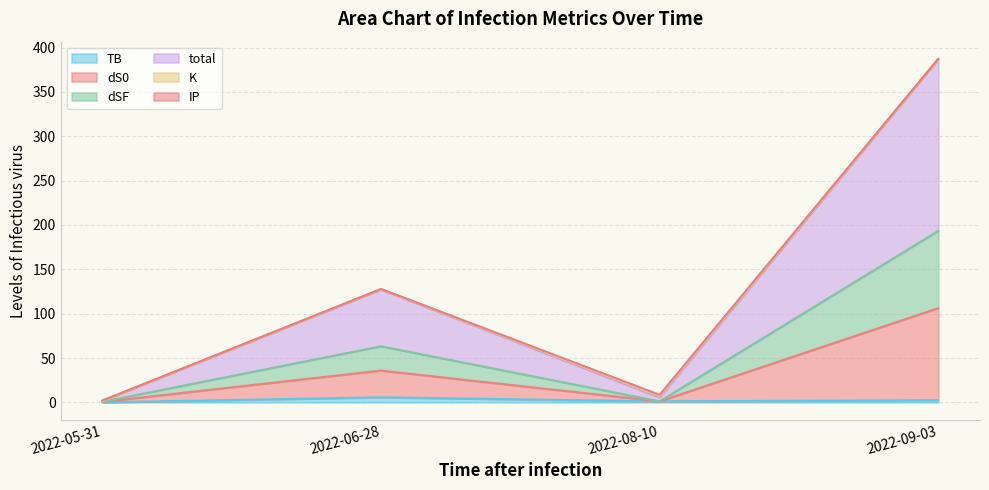

True or false: dS0 and total intersect in this chart.

False